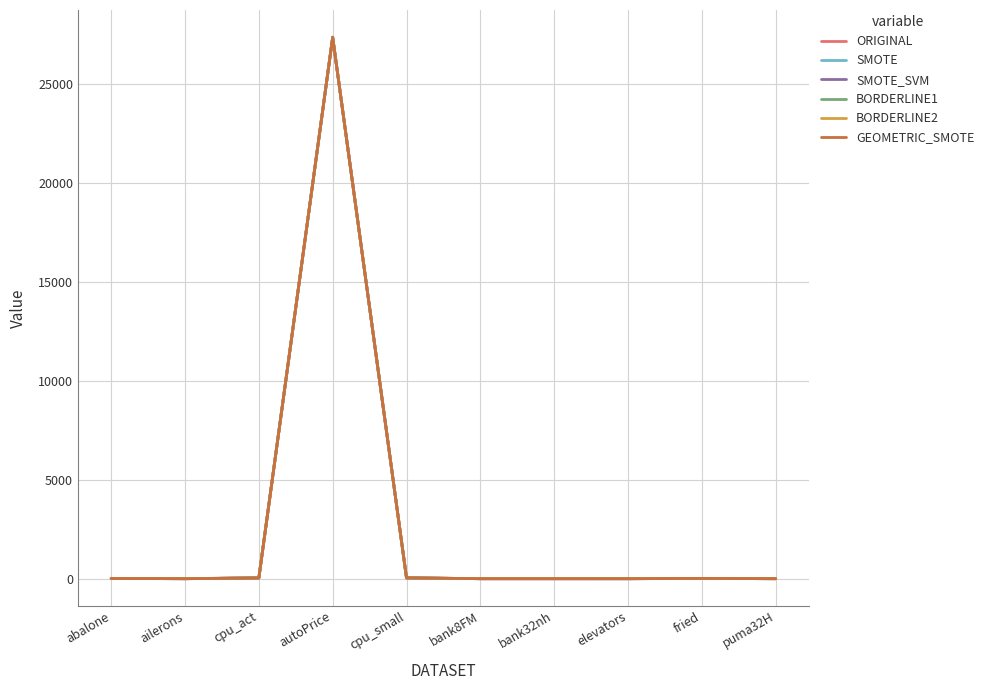

What is the maximum value for GEOMETRIC_SMOTE?

27358.7